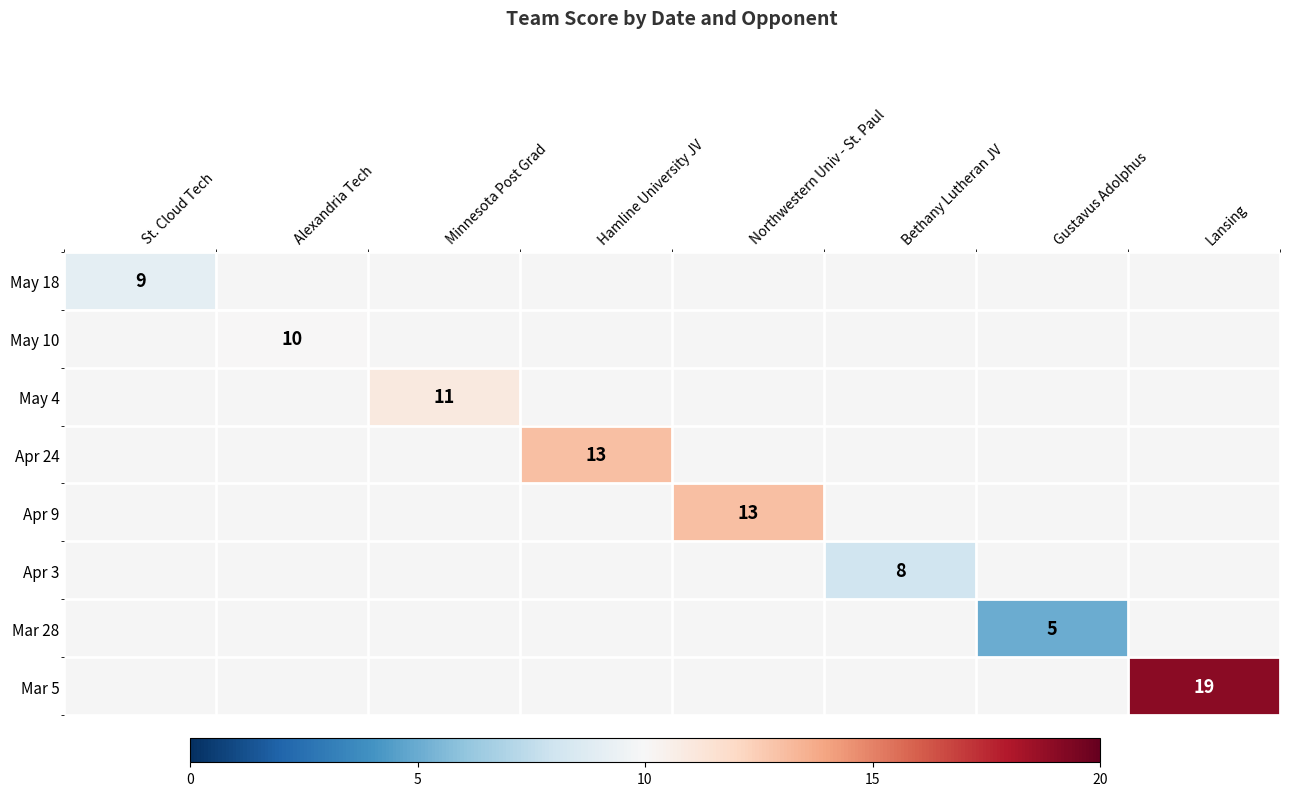

The value of Apr 9 at Northwestern Univ - St. Paul is 13. True or false?

True